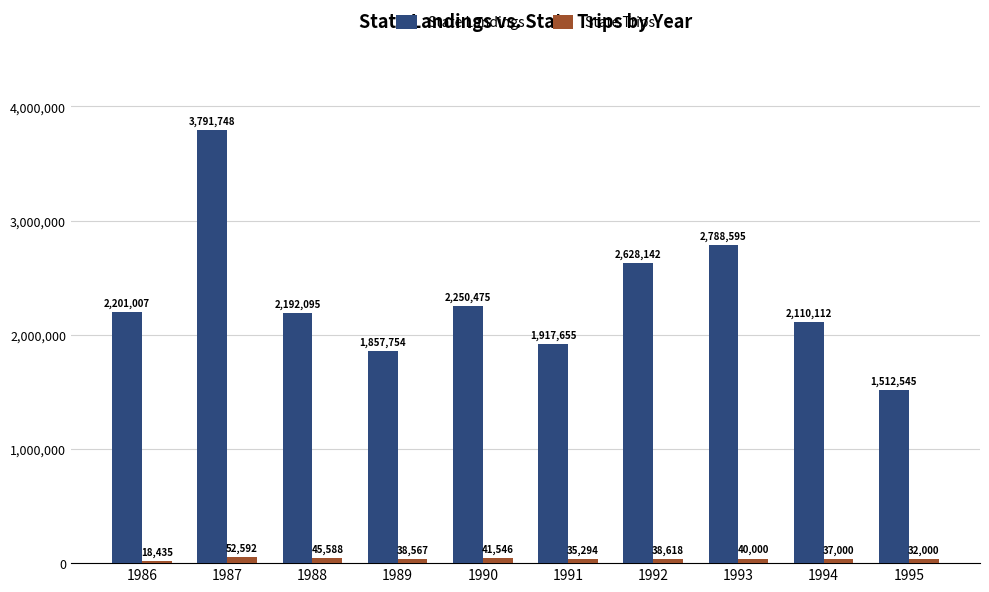

How many bars are there in each group?

2